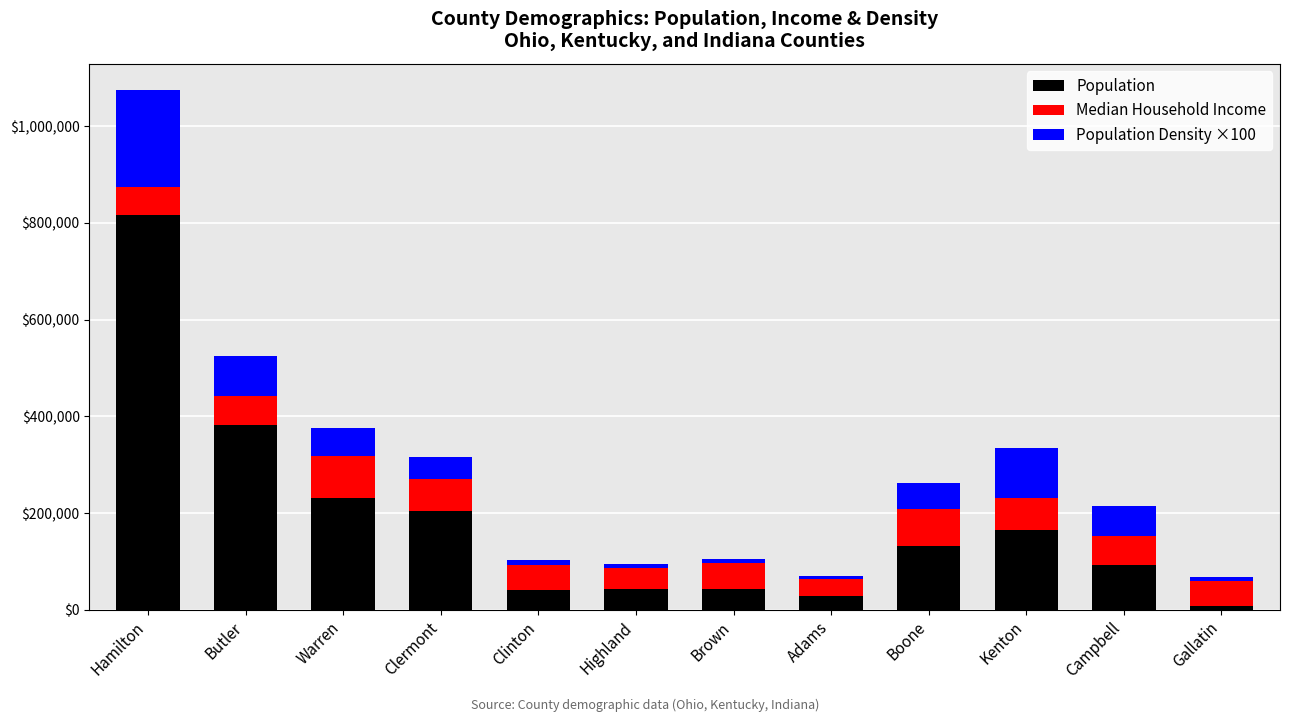

How many distinct data groups are displayed?

3